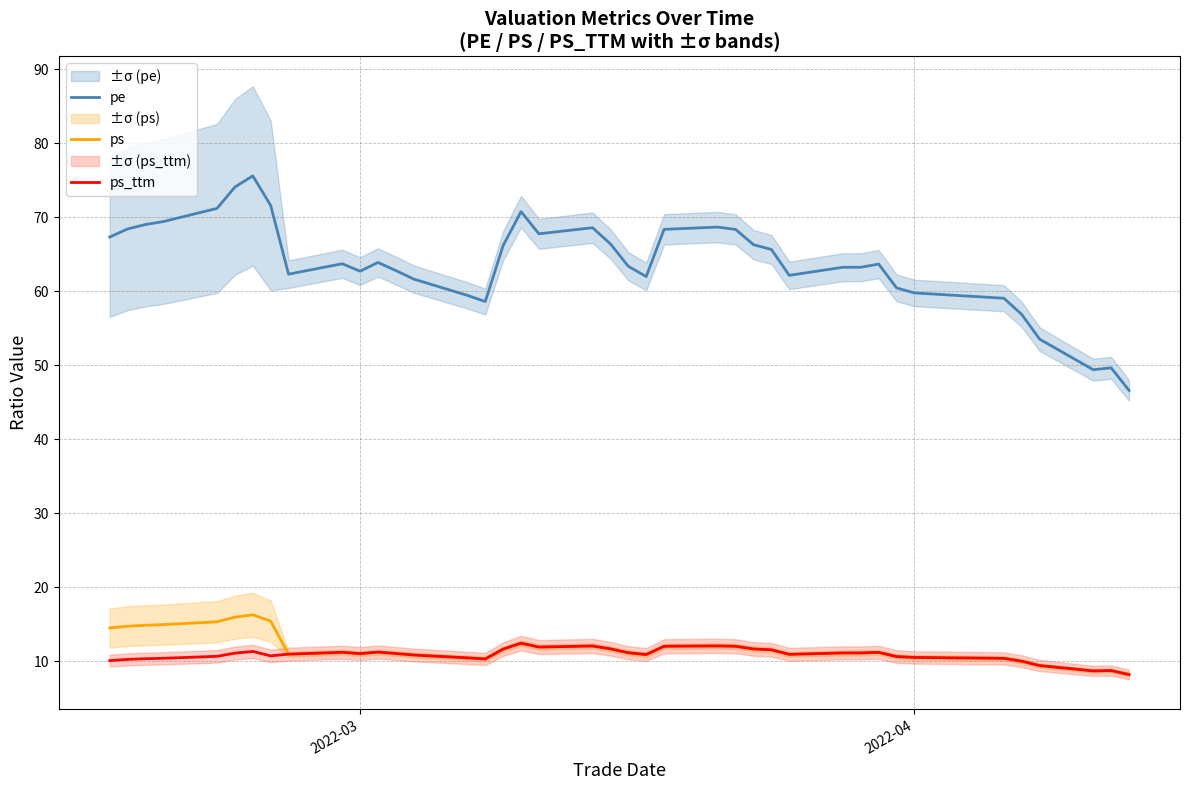

How many interior local peaks does the ps_ttm series have?

8